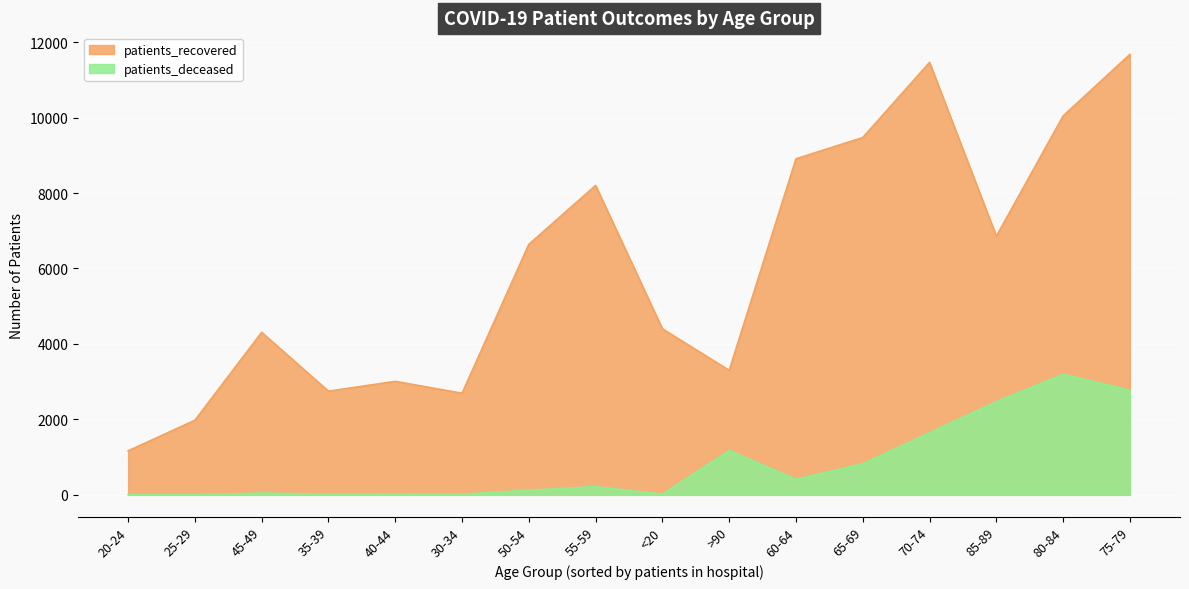

True or false: patients_deceased and patients_recovered intersect in this chart.

False